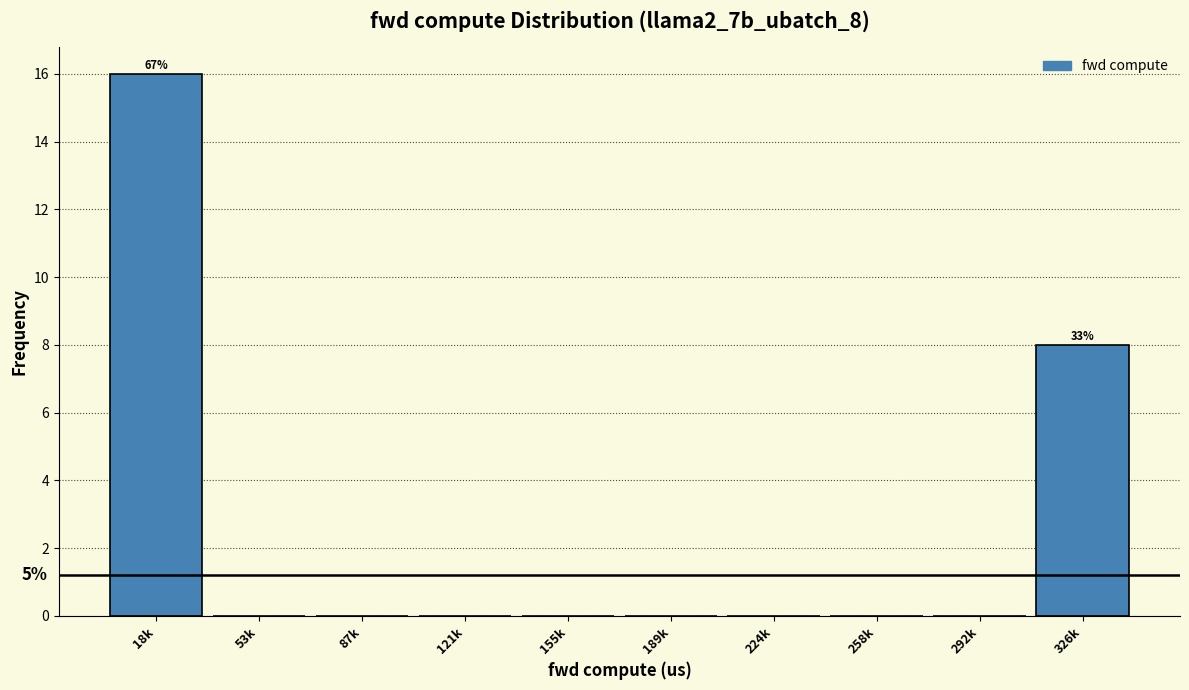

Reading left to right, extract all data points from this chart.

18k=16	53k=0	87k=0	121k=0	155k=0	189k=0	224k=0	258k=0	292k=0	326k=8